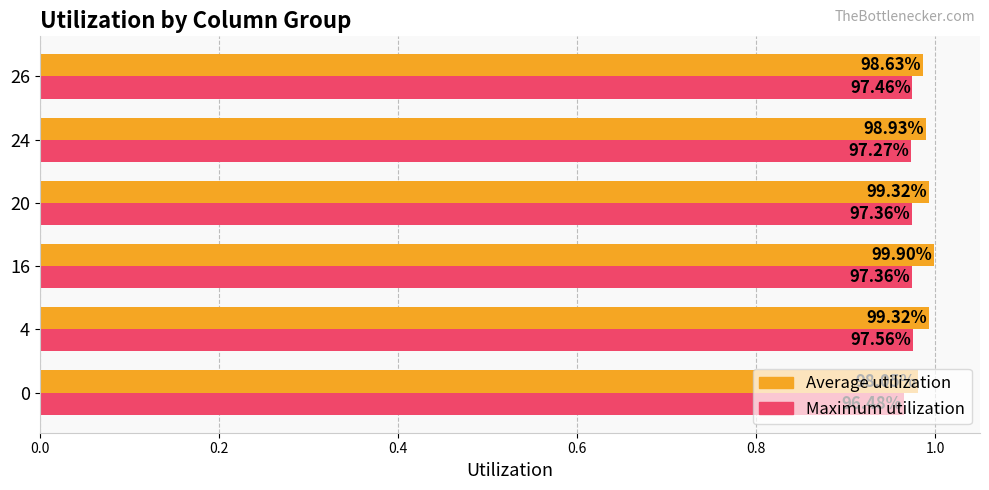

What are all the series names shown in the legend?

Average utilization, Maximum utilization